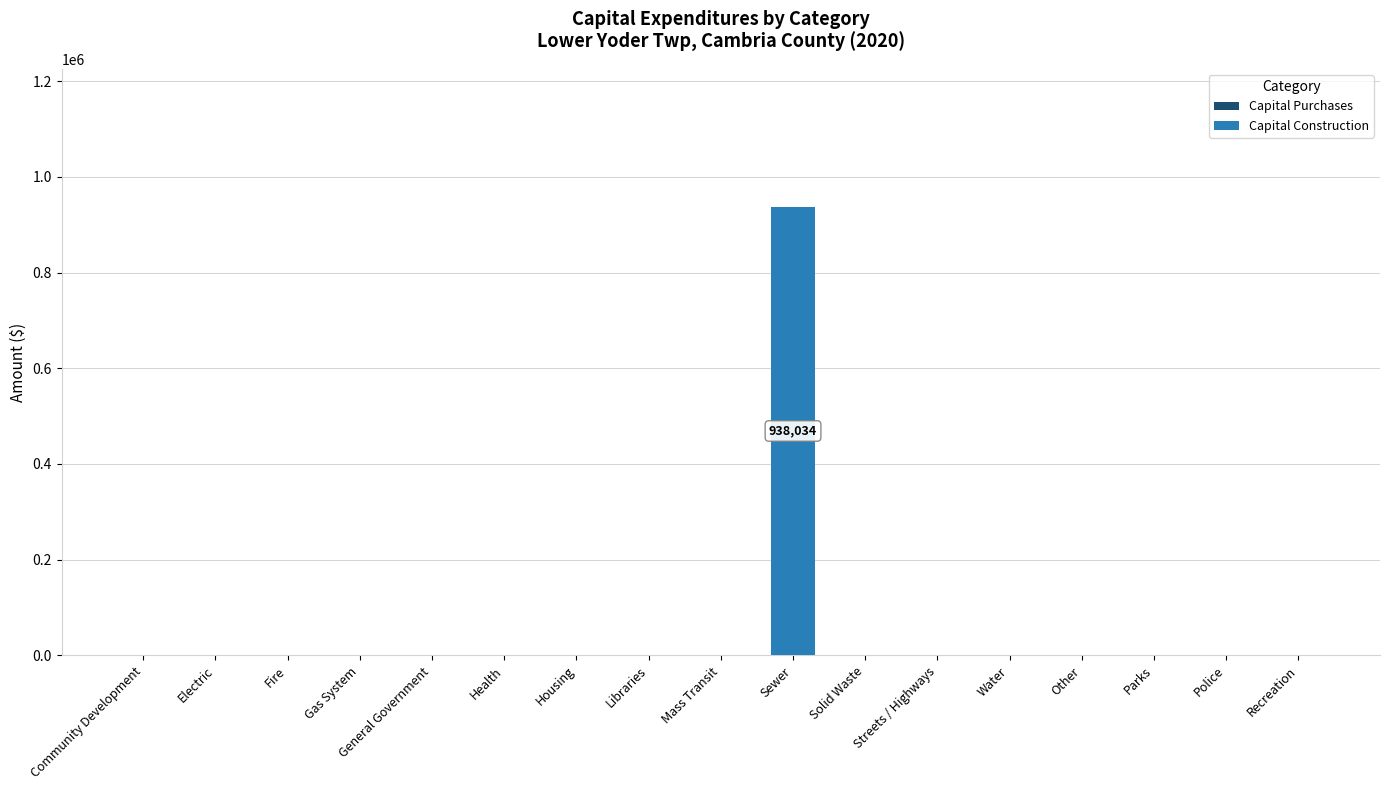

What is the sum of all values?

938034